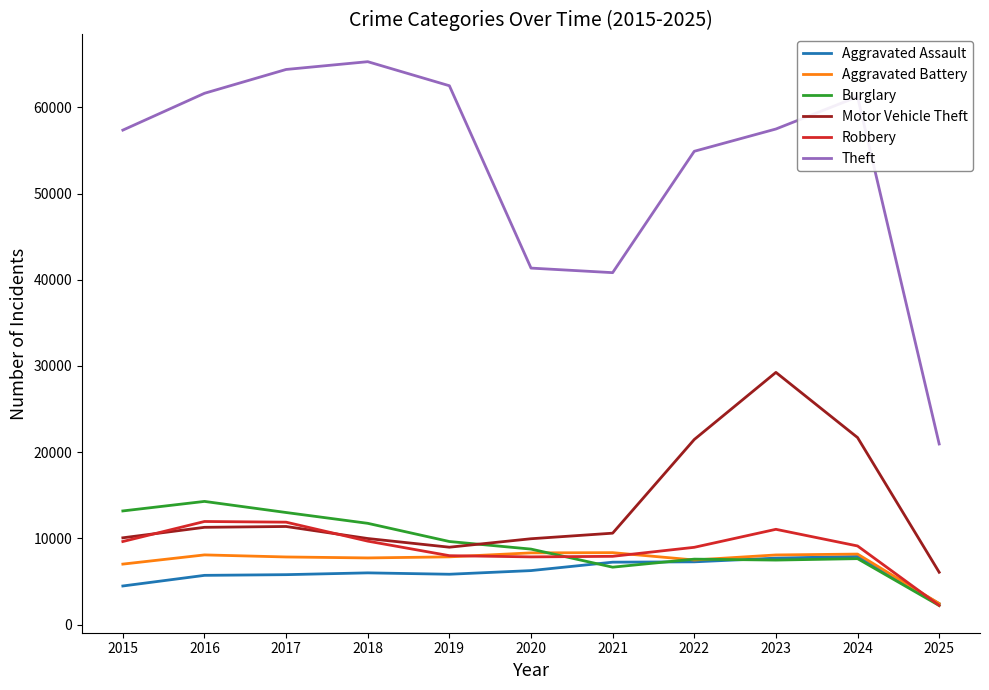

True or false: Aggravated Assault has a value of 7712 at 2023.

True